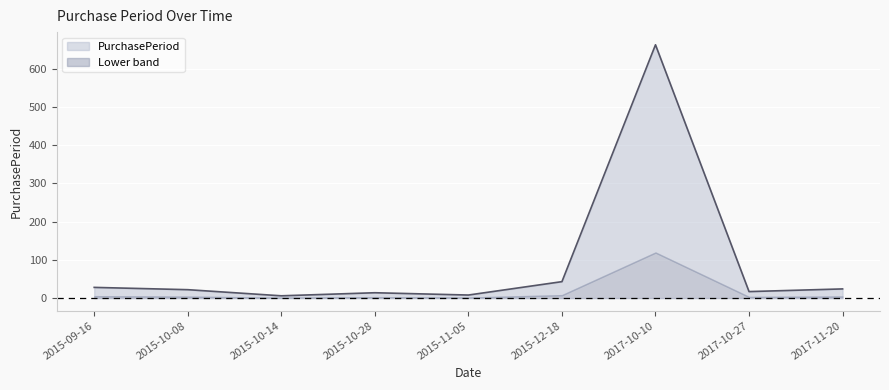

Is it true that the value at 2017-11-20 is 33?

False